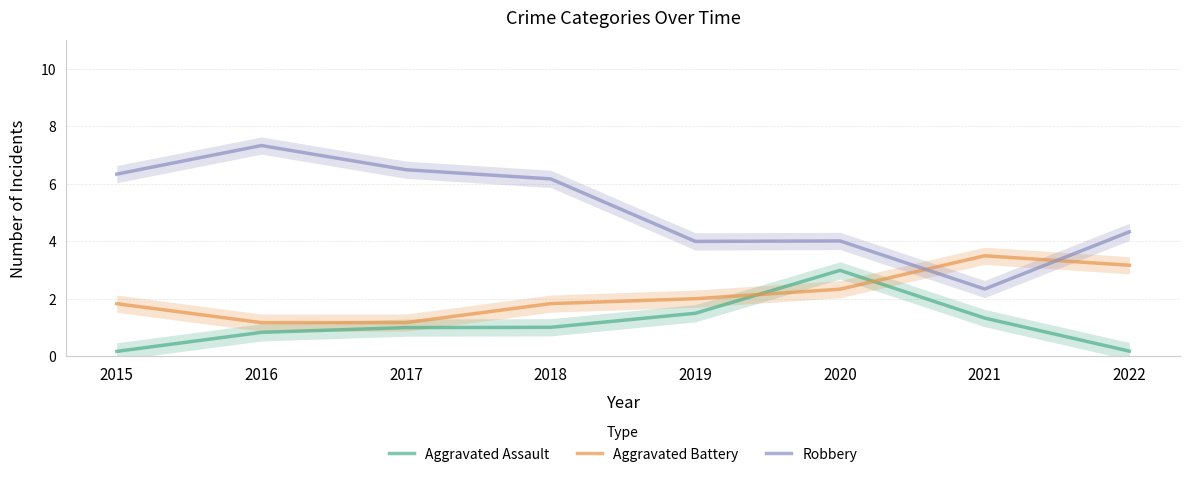

How many intersections are there between Aggravated Battery and Robbery?

2